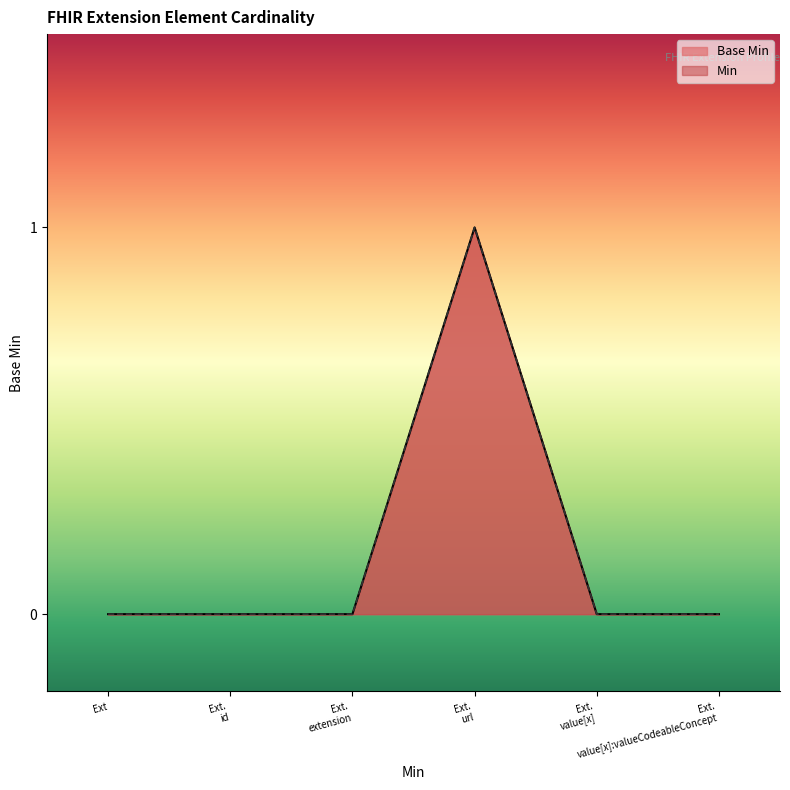

At which category does Base Min reach its first local peak?

Ext.
url